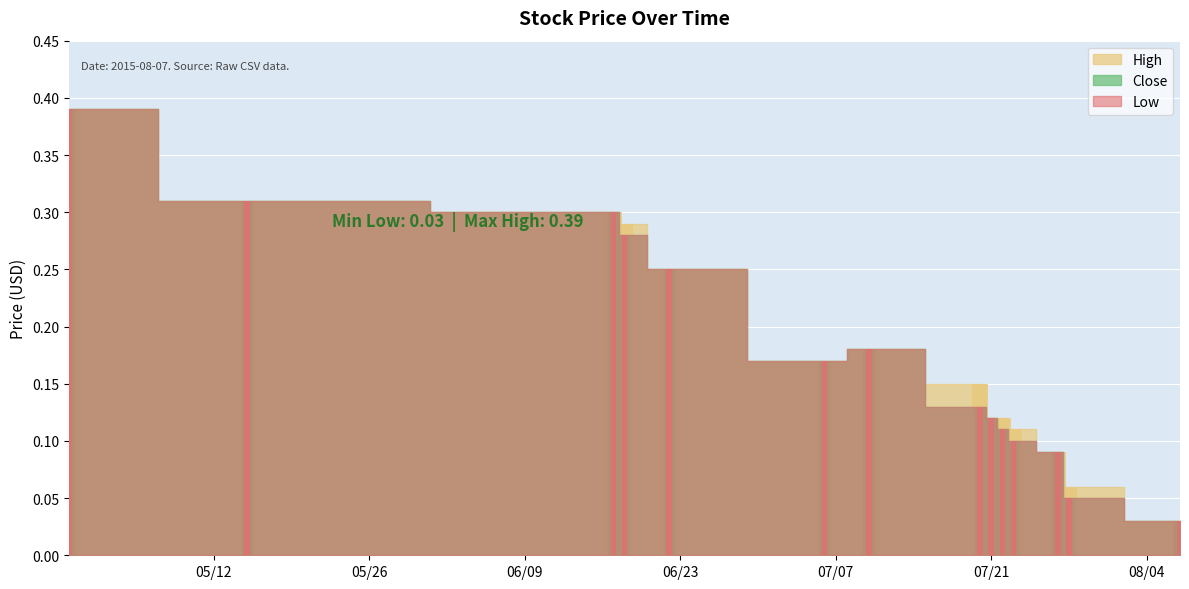

How many bars are there in each group?

3